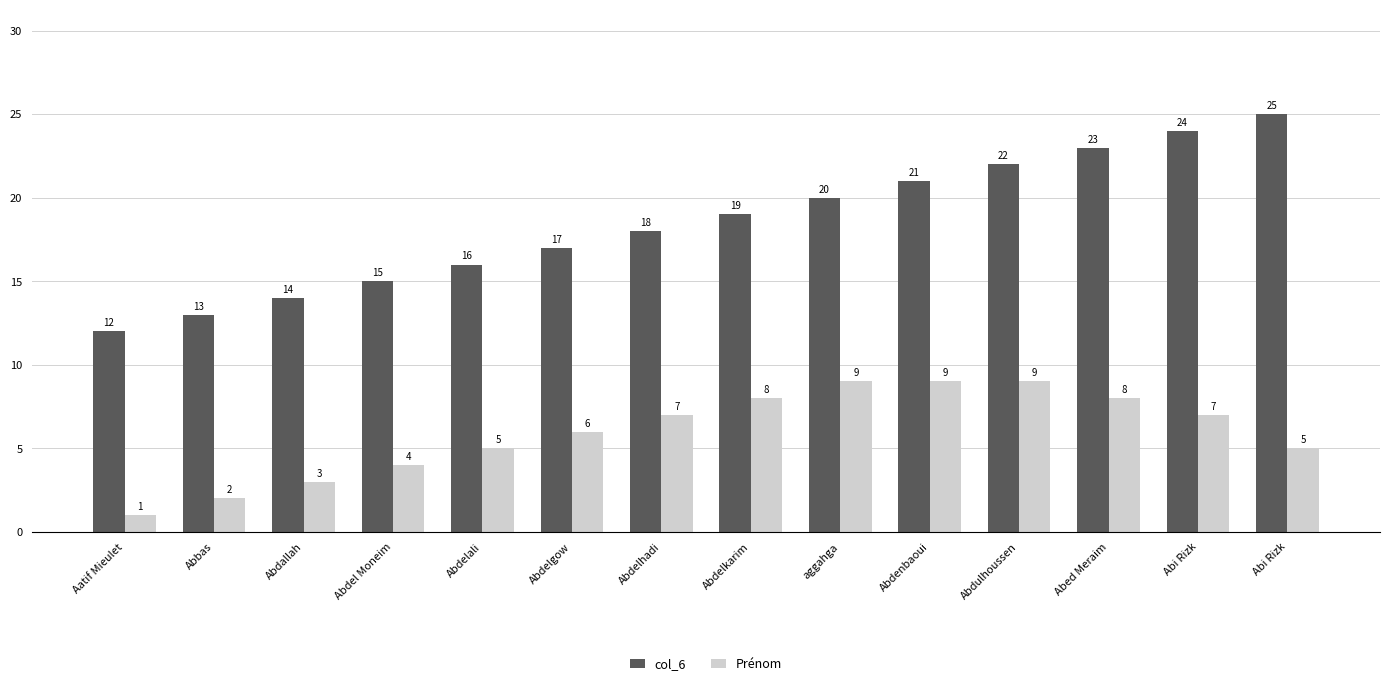

Is it true that col_6 equals 24 at Abdallah?

False